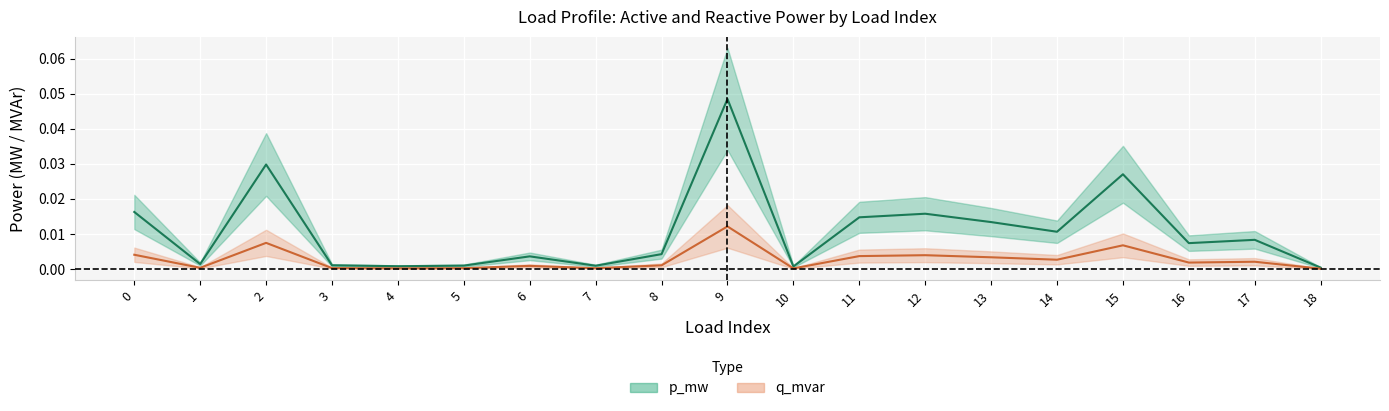

The q_mvar series shows 0.0 at 7. True or false?

False